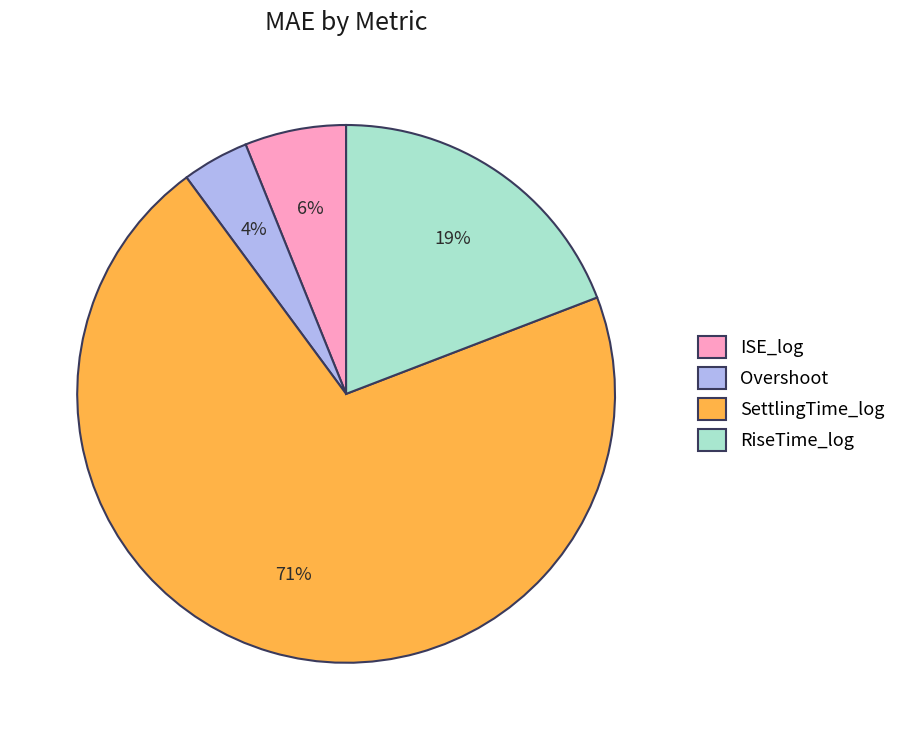

Combined, do RiseTime_log and Overshoot account for over 50%?

No